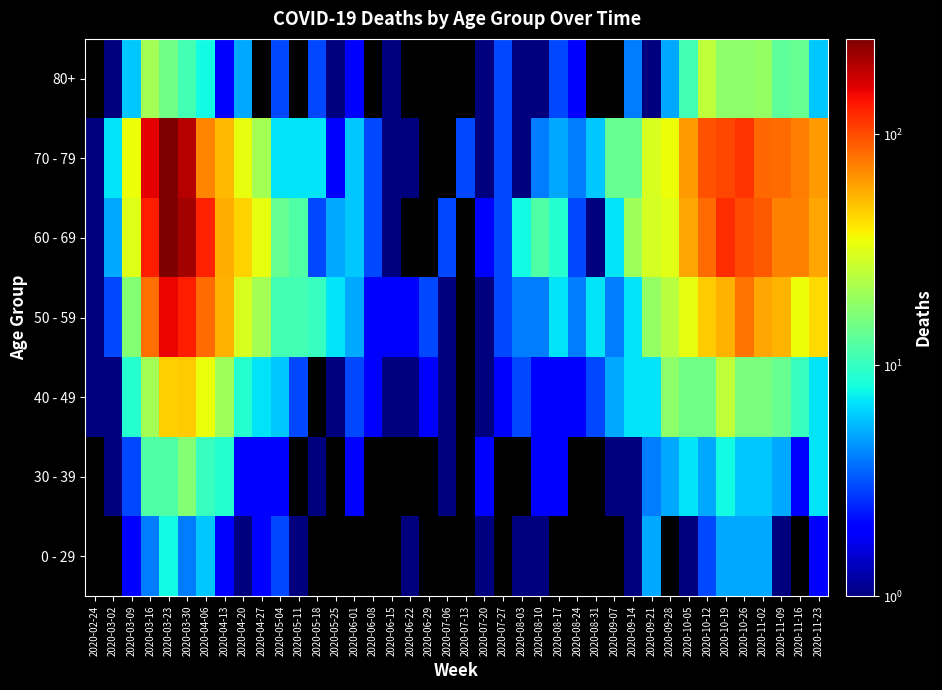

At which category is the sum across all series the highest?

2020-03-23